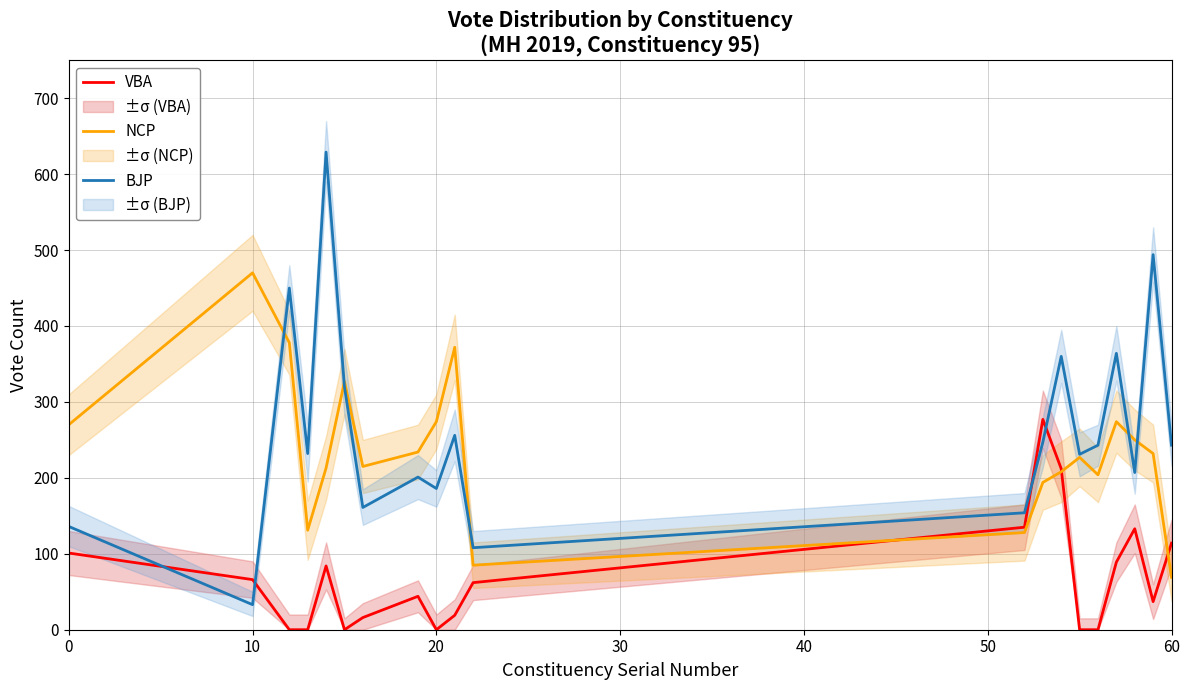

Which category has the lowest value in the NCP series?

60